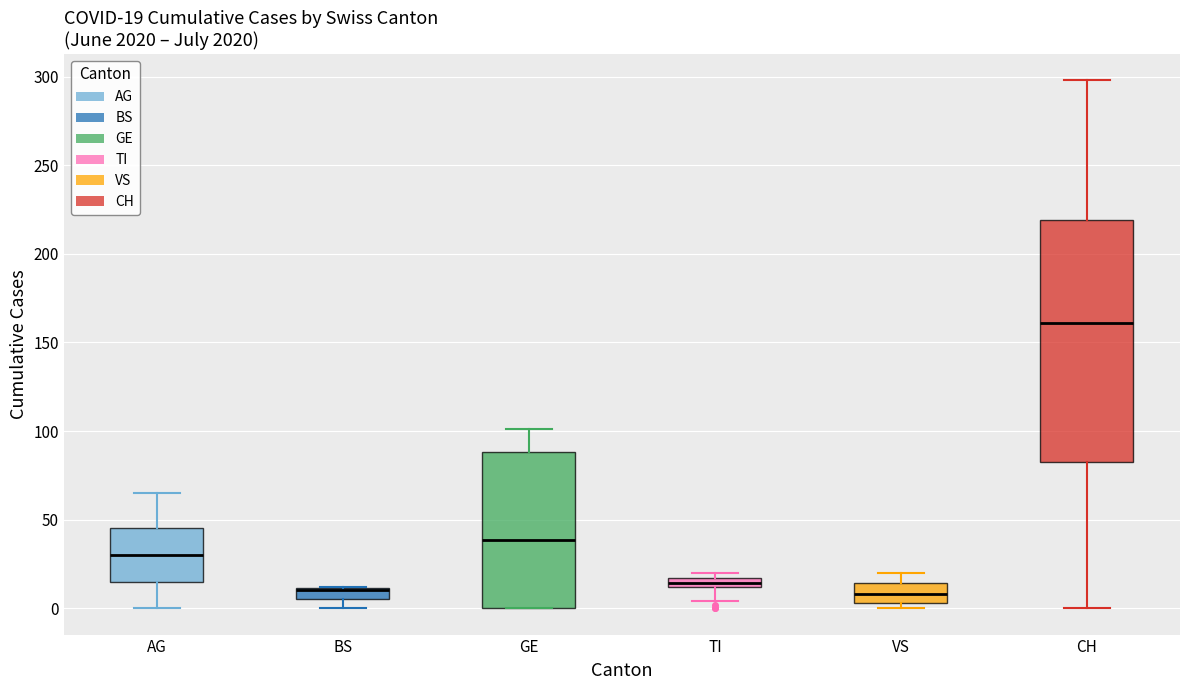

Comparing the boxes themselves (not the whiskers), which one is the tallest?

CH